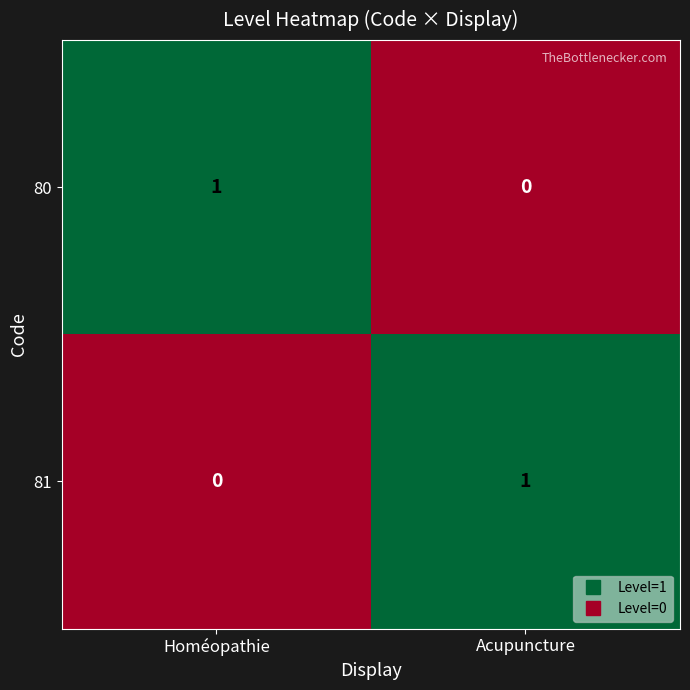

The value of 81 at Acupuncture is 1. True or false?

True